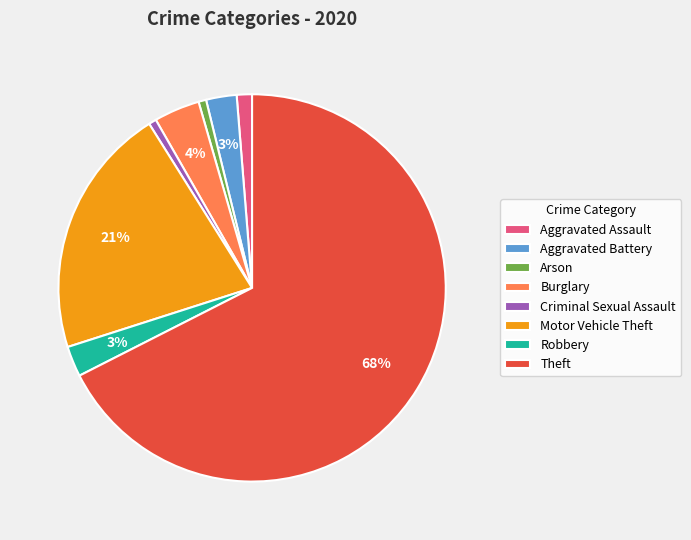

True or false: Robbery accounts for 10% of the total.

False